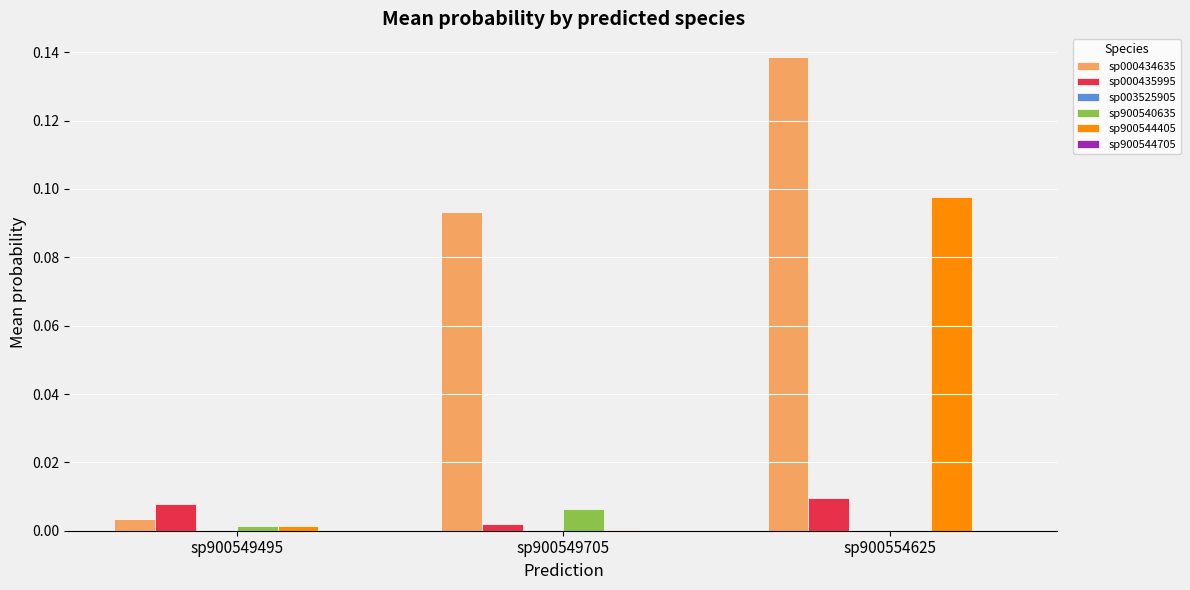

Which series has the largest total across all categories?

sp000434635